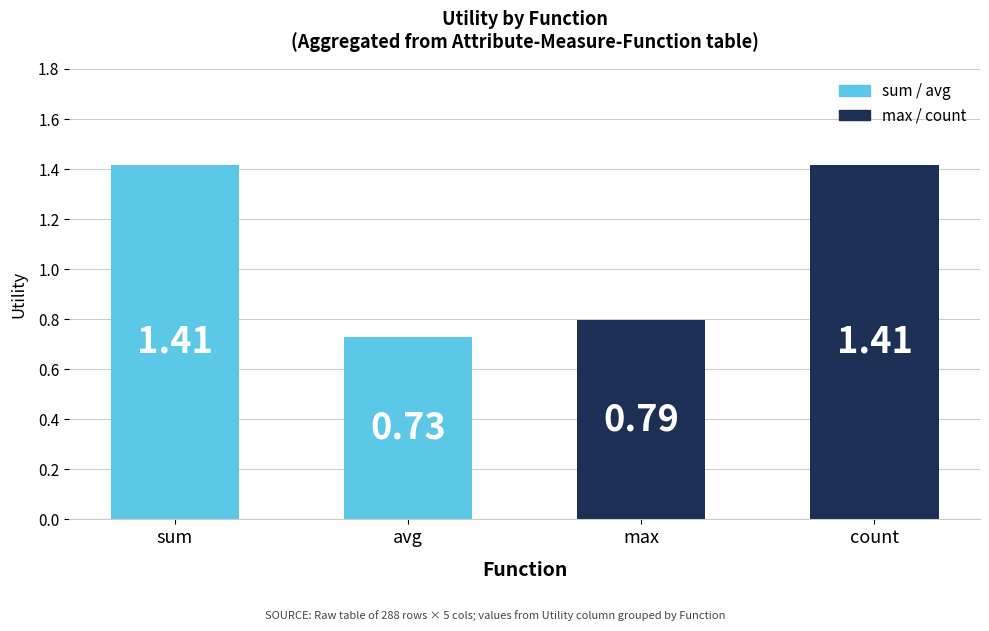

At which category does the chart reach its minimum across all series?

avg